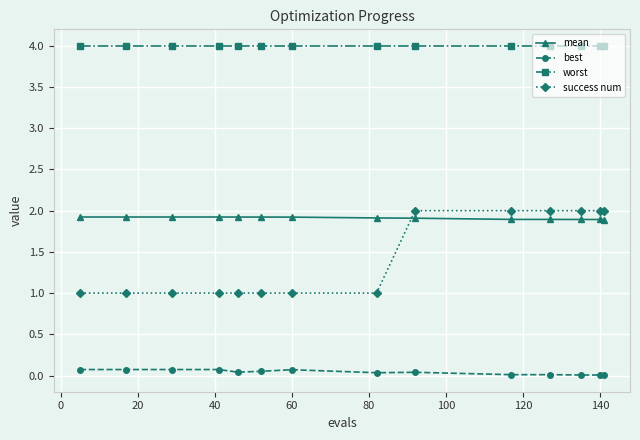

True or false: best has more than 0 points higher than both neighbors.

True